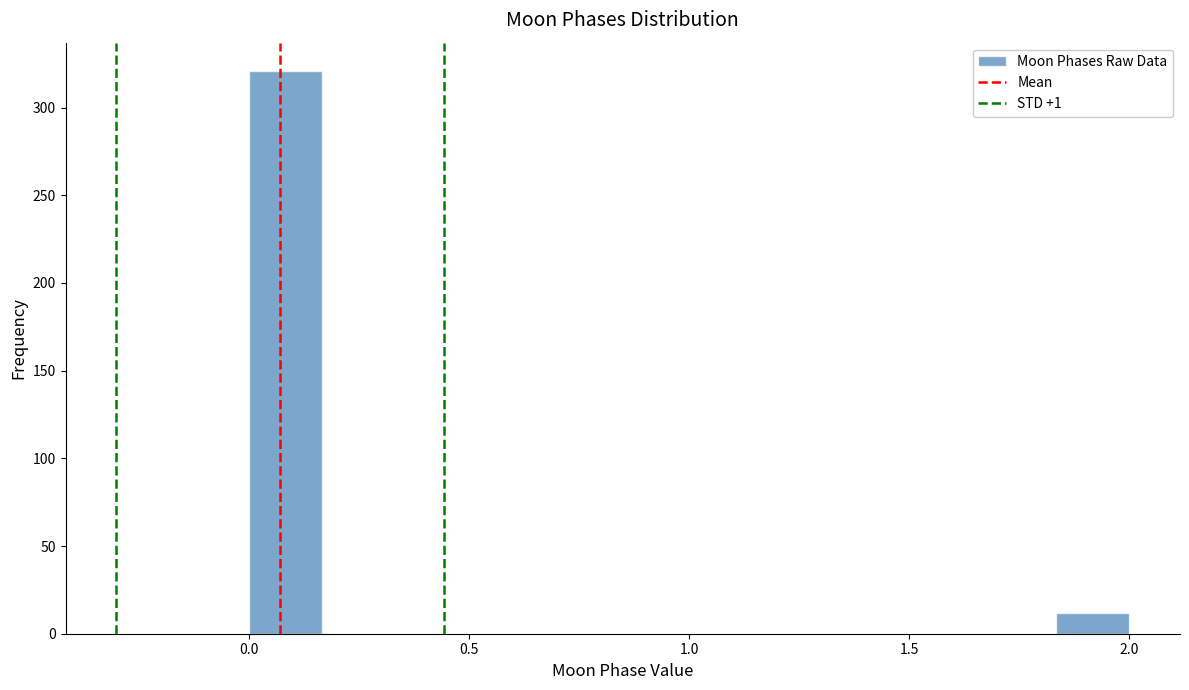

Around what value on the x-axis is the tallest bar? Give the approximate position of its centre, as read against the axis.

0.10